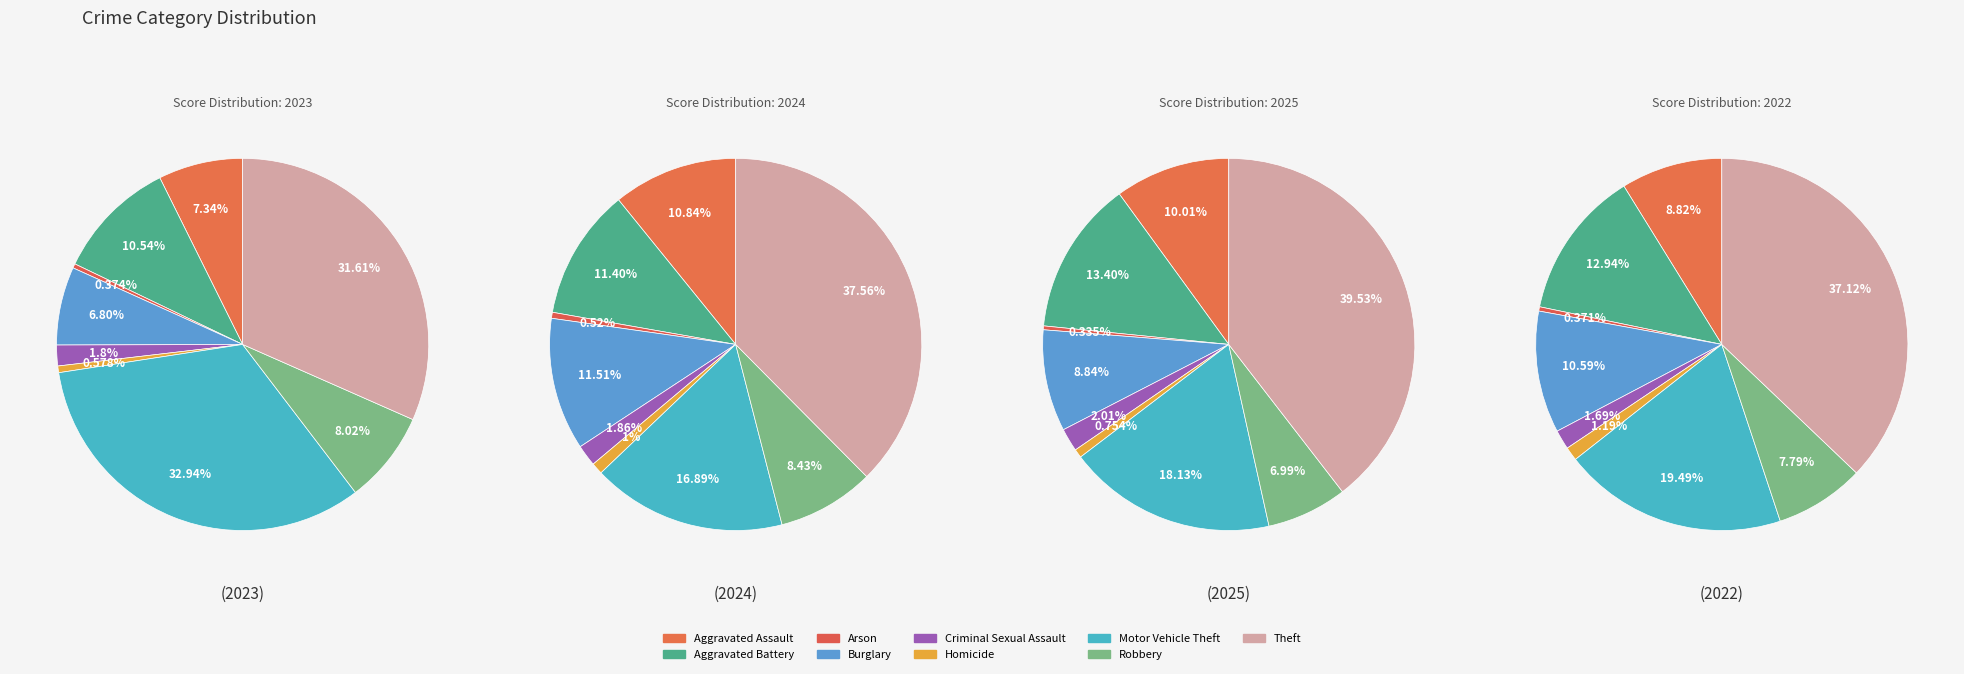

How many segments does this pie chart have?

9